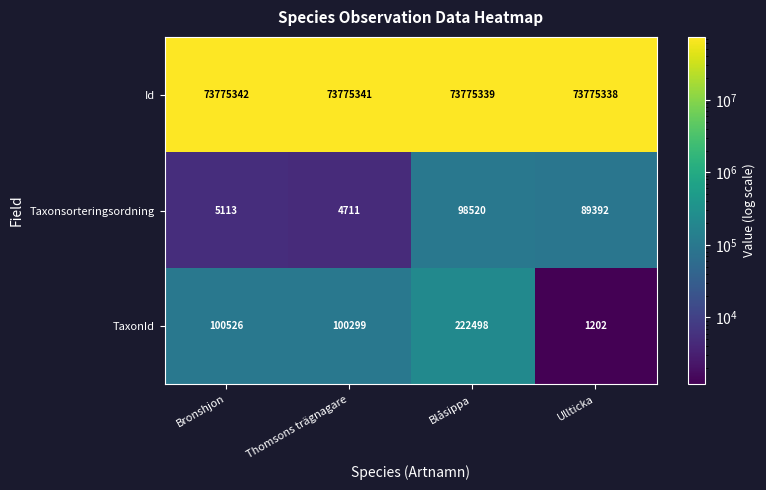

Which category has the lowest value across all series?

Ullticka